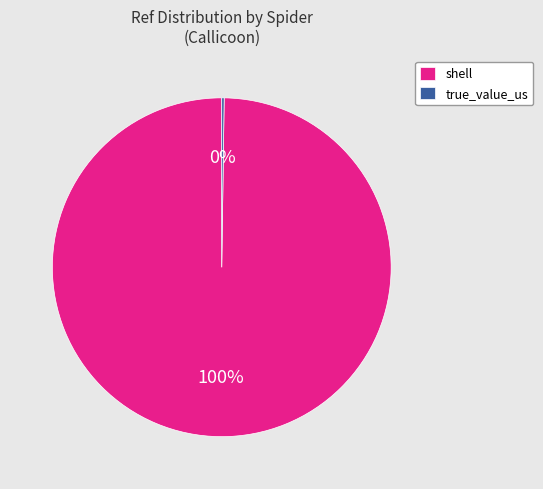

True or false: shell accounts for 100% of the total.

True